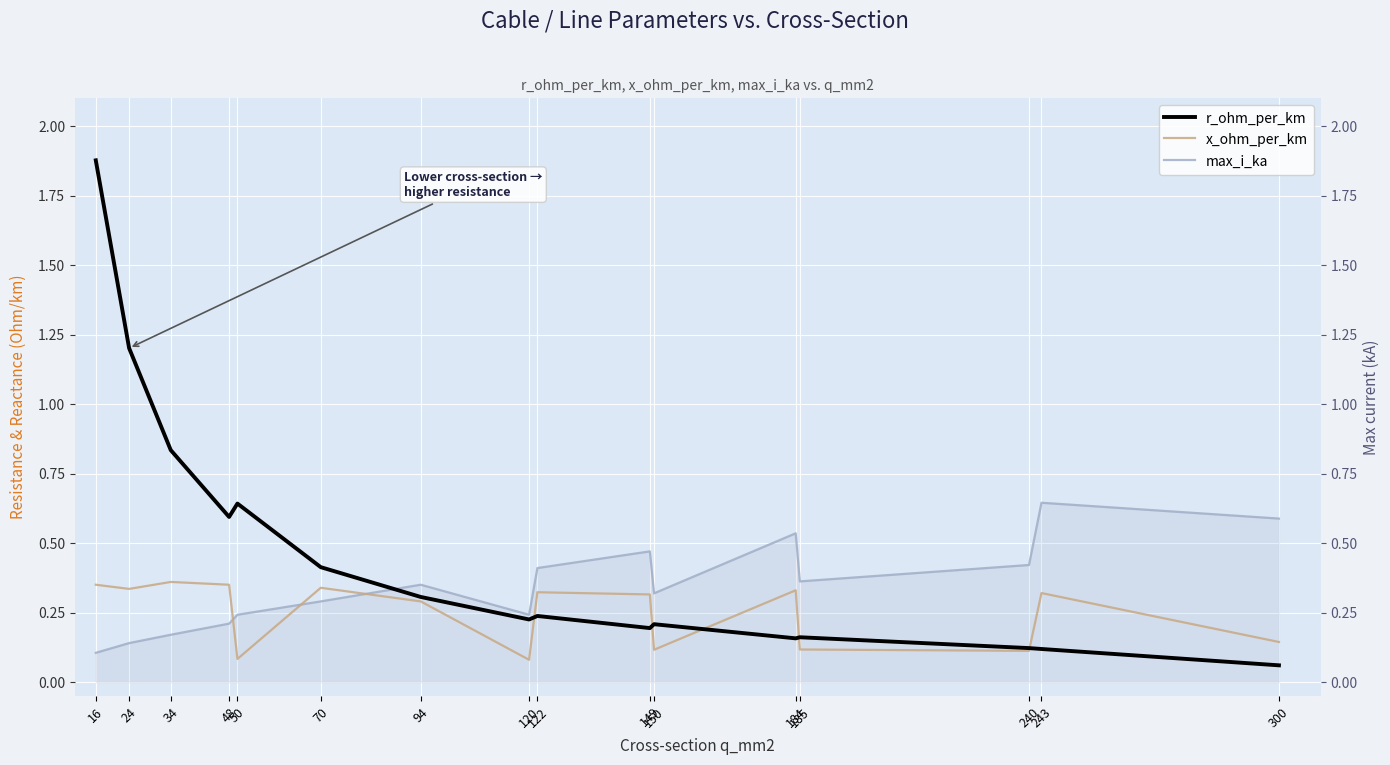

Is the value of r_ohm_per_km at 122 greater than the value of max_i_ka at 70?

No